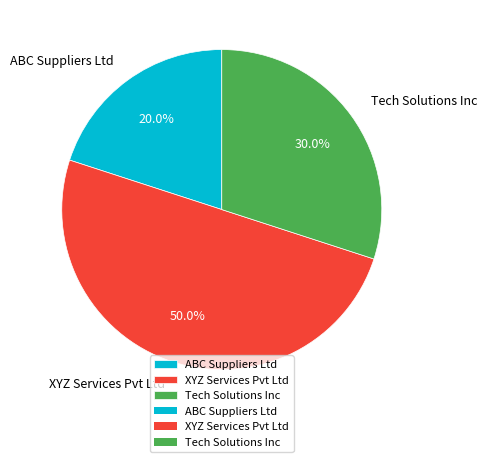

Count the number of slices in the pie.

3